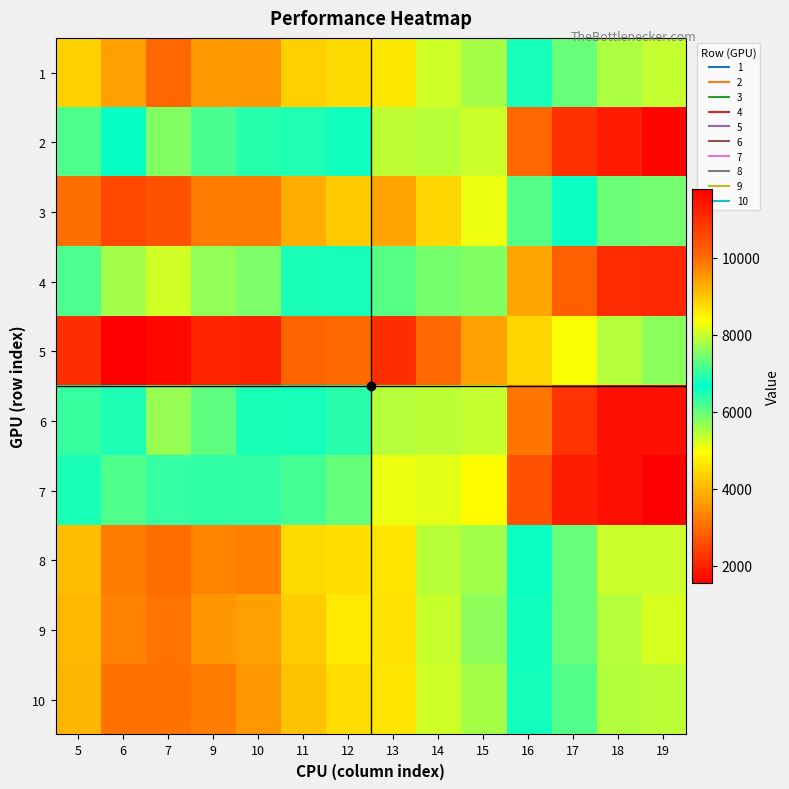

At which category is the sum across all series the highest?

19